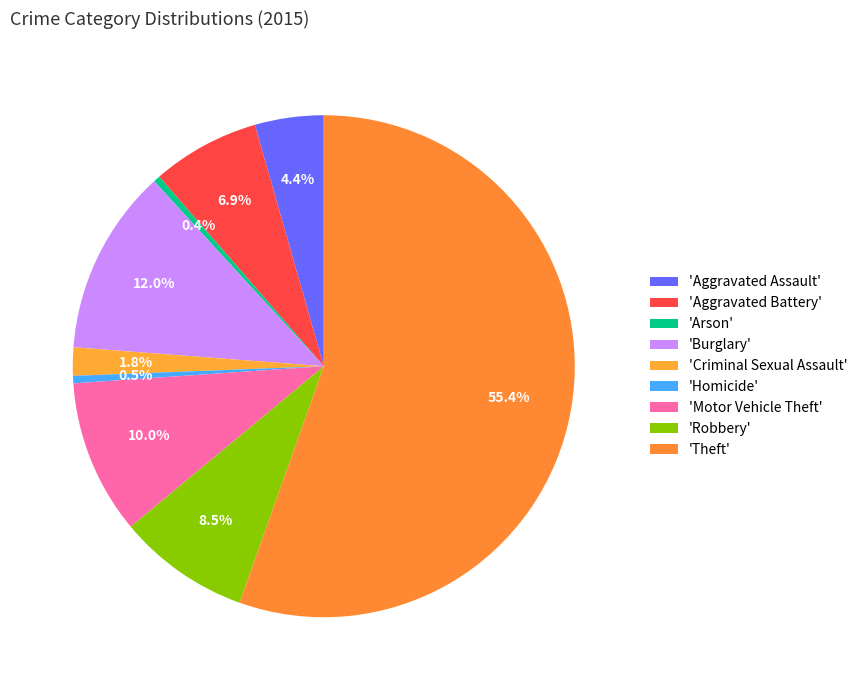

Which slice is the largest?

Theft